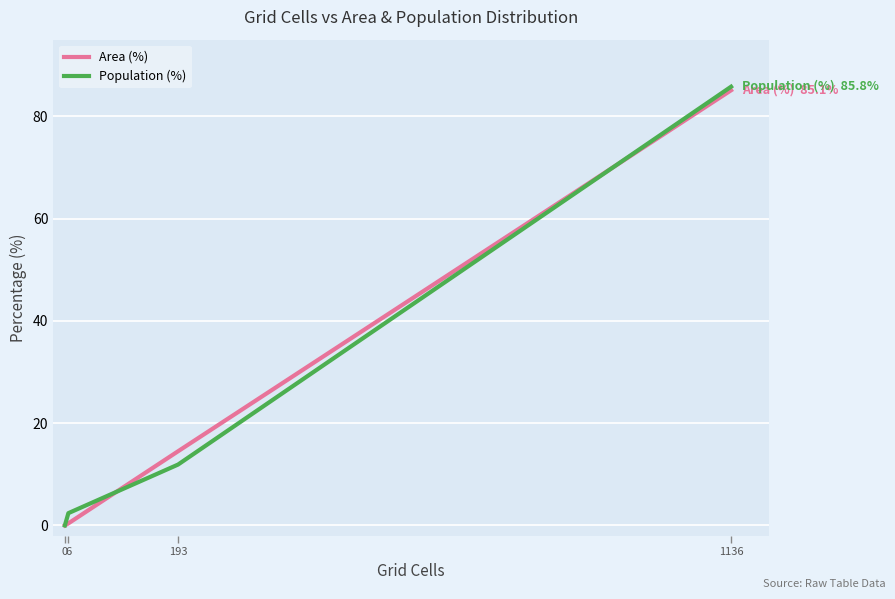

Is the value of Population (%) at 0 greater than the value of Area (%) at 6?

No